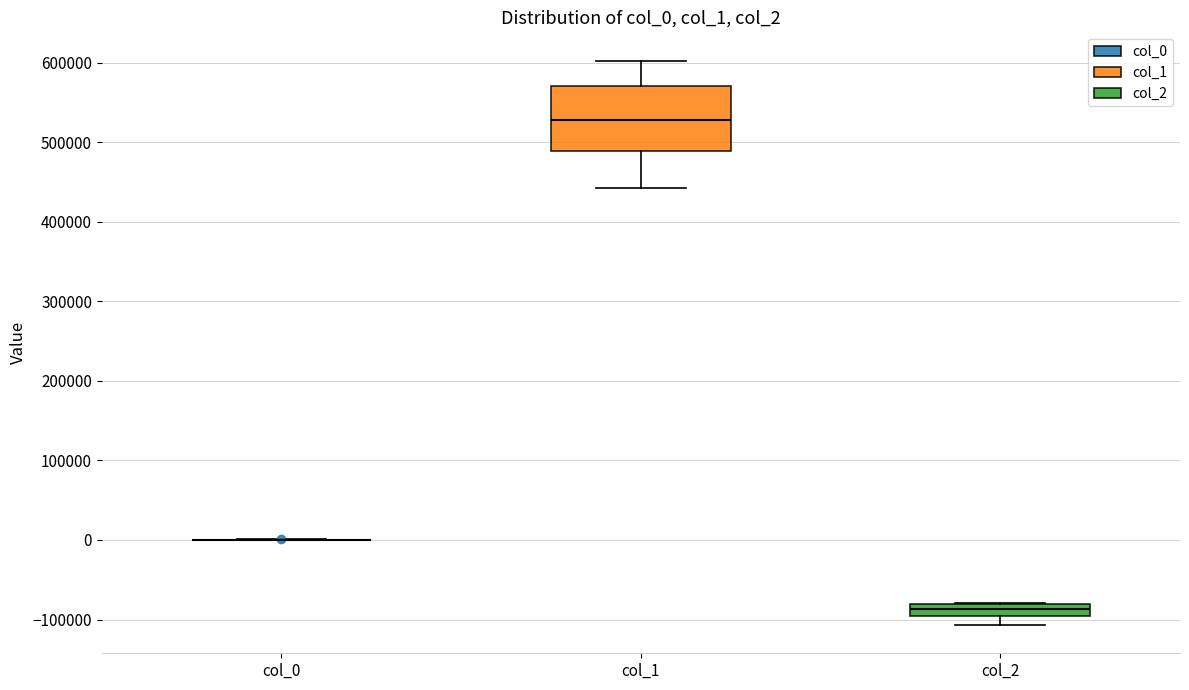

Reading left to right, read every box against the y-axis: the position of its median line, the range the box covers, and the ends of its whiskers. The values are not printed on the chart, so give them approximately, as read against the axis.

col_0: box collapsed to a line at 0, whiskers 0 to 0
col_1: median 530000, box 490000 to 570000, whiskers 440000 to 600000
col_2: median -90000, box -100000 to -80000, whiskers -110000 to -80000